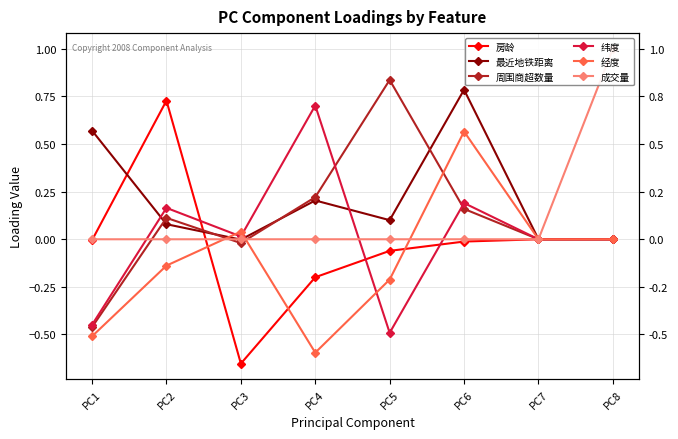

Reading right to left, extract all data points from this chart.

房龄: PC8=-0.0	PC7=0.0	PC6=-0.0	PC5=-0.1	PC4=-0.2	PC3=-0.7	PC2=0.7	PC1=-0.0
最近地铁距离: PC8=0.0	PC7=0.0	PC6=0.8	PC5=0.1	PC4=0.2	PC3=-0.0	PC2=0.1	PC1=0.6
周围商超数量: PC8=0.0	PC7=0.0	PC6=0.2	PC5=0.8	PC4=0.2	PC3=-0.0	PC2=0.1	PC1=-0.5
纬度: PC8=0.0	PC7=0.0	PC6=0.2	PC5=-0.5	PC4=0.7	PC3=0.0	PC2=0.2	PC1=-0.4
经度: PC8=0.0	PC7=0.0	PC6=0.6	PC5=-0.2	PC4=-0.6	PC3=0.0	PC2=-0.1	PC1=-0.5
成交量: PC8=1.0	PC7=0.0	PC6=-0.0	PC5=0.0	PC4=-0.0	PC3=0.0	PC2=0.0	PC1=0.0